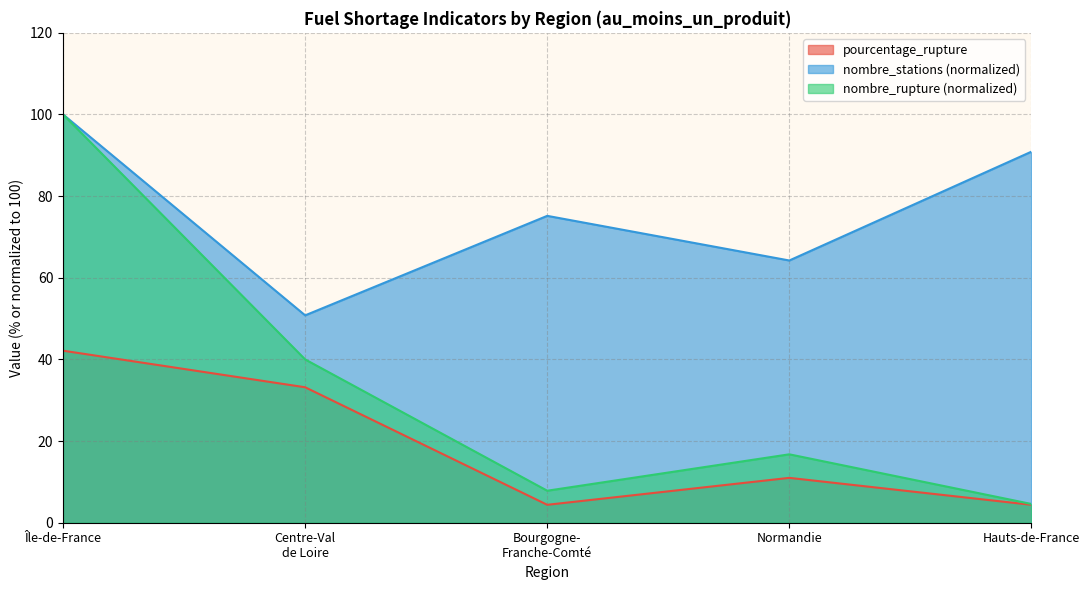

Which series has the largest total across all categories?

nombre_stations (normalized)